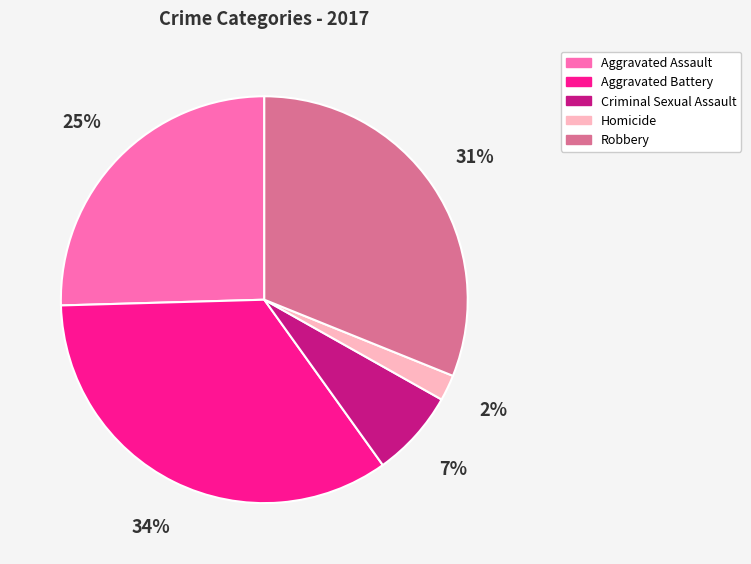

Is there a majority slice in this chart?

No